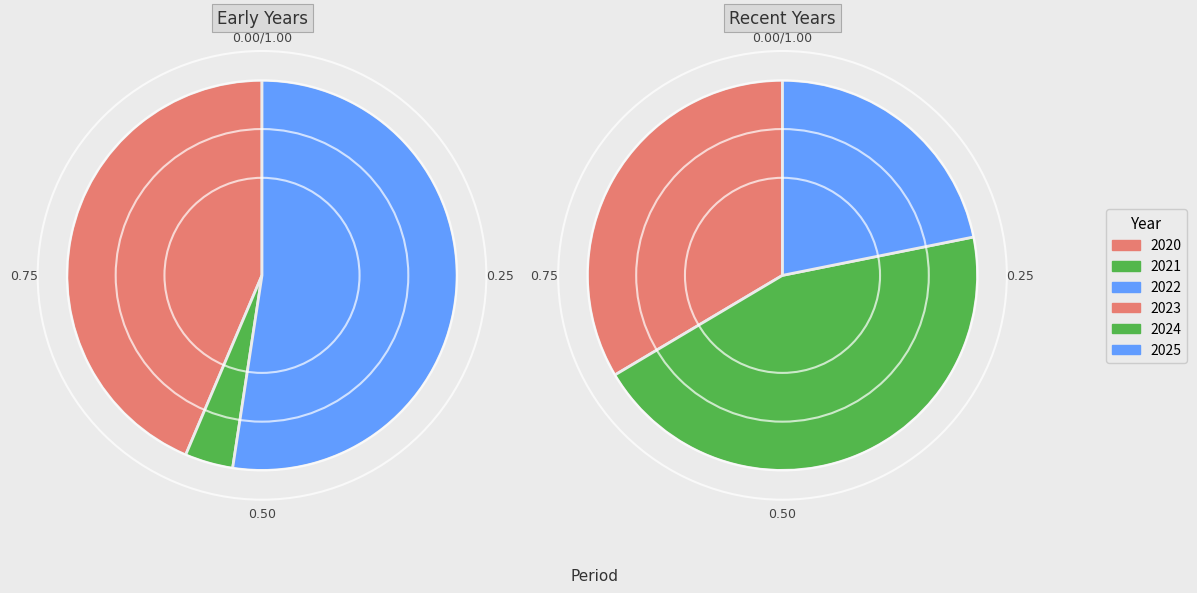

Which category has the biggest portion of the pie?

2022